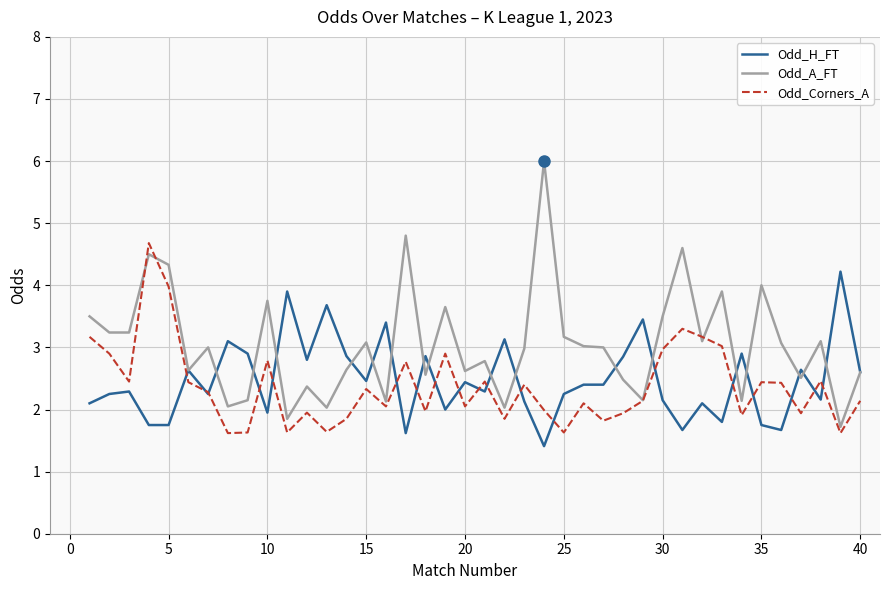

Which series has the widest spread of values?

Odd_A_FT